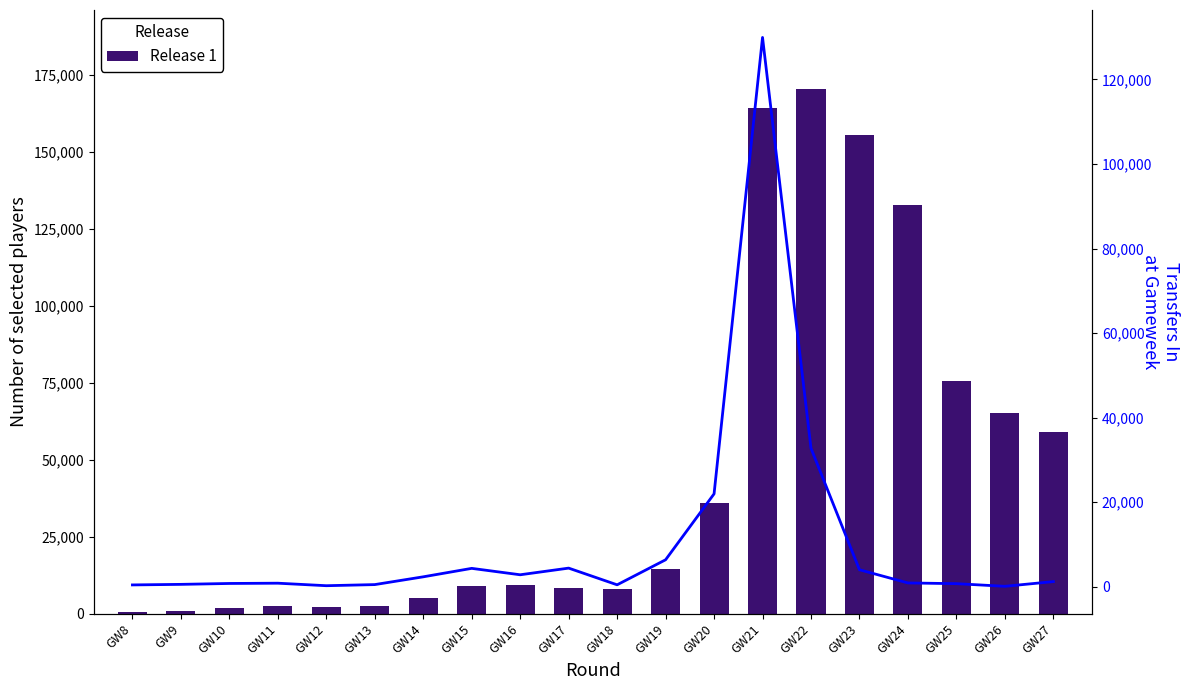

What is the lowest value of the transfers_in series?

80